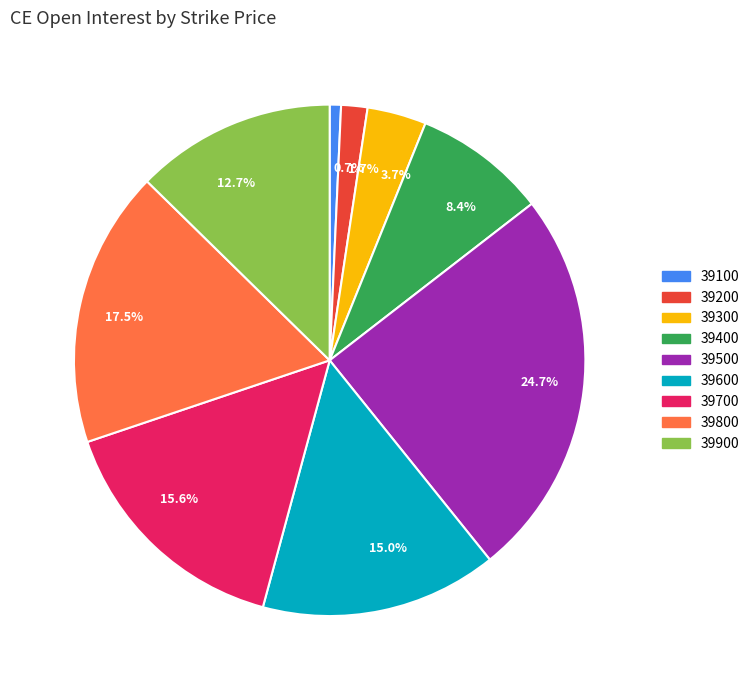

Which has a higher value, 1.7% or 15.6%?

15.6%